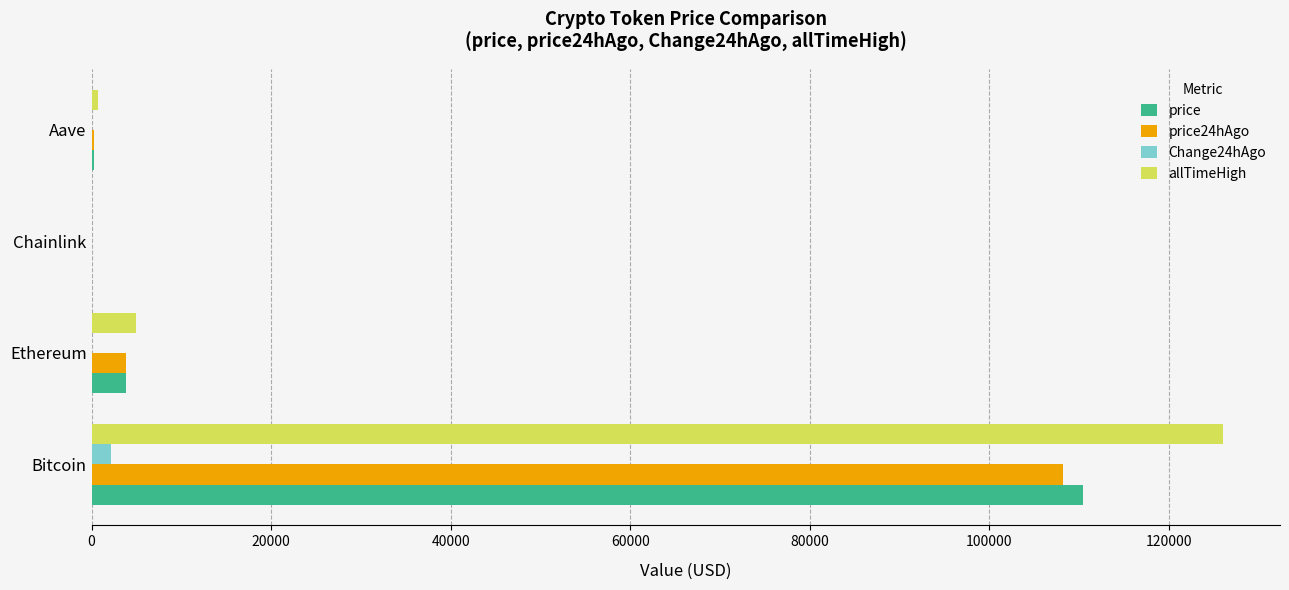

Is the value of Change24hAgo at Chainlink greater than the value of allTimeHigh at Bitcoin?

No